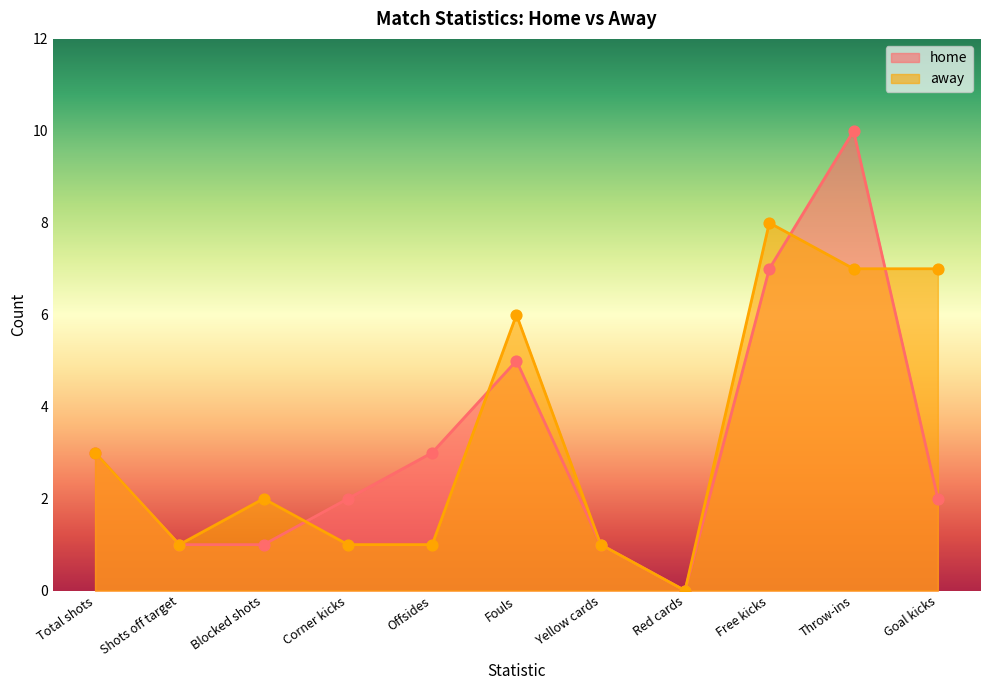

What is the total value across all series at Total shots?

6